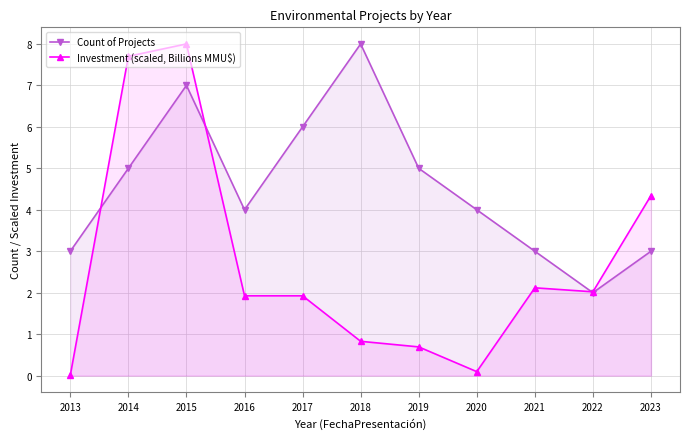

What is the value of the Investment (scaled, Billions MMU$) point at the 8th from the left?

0.1